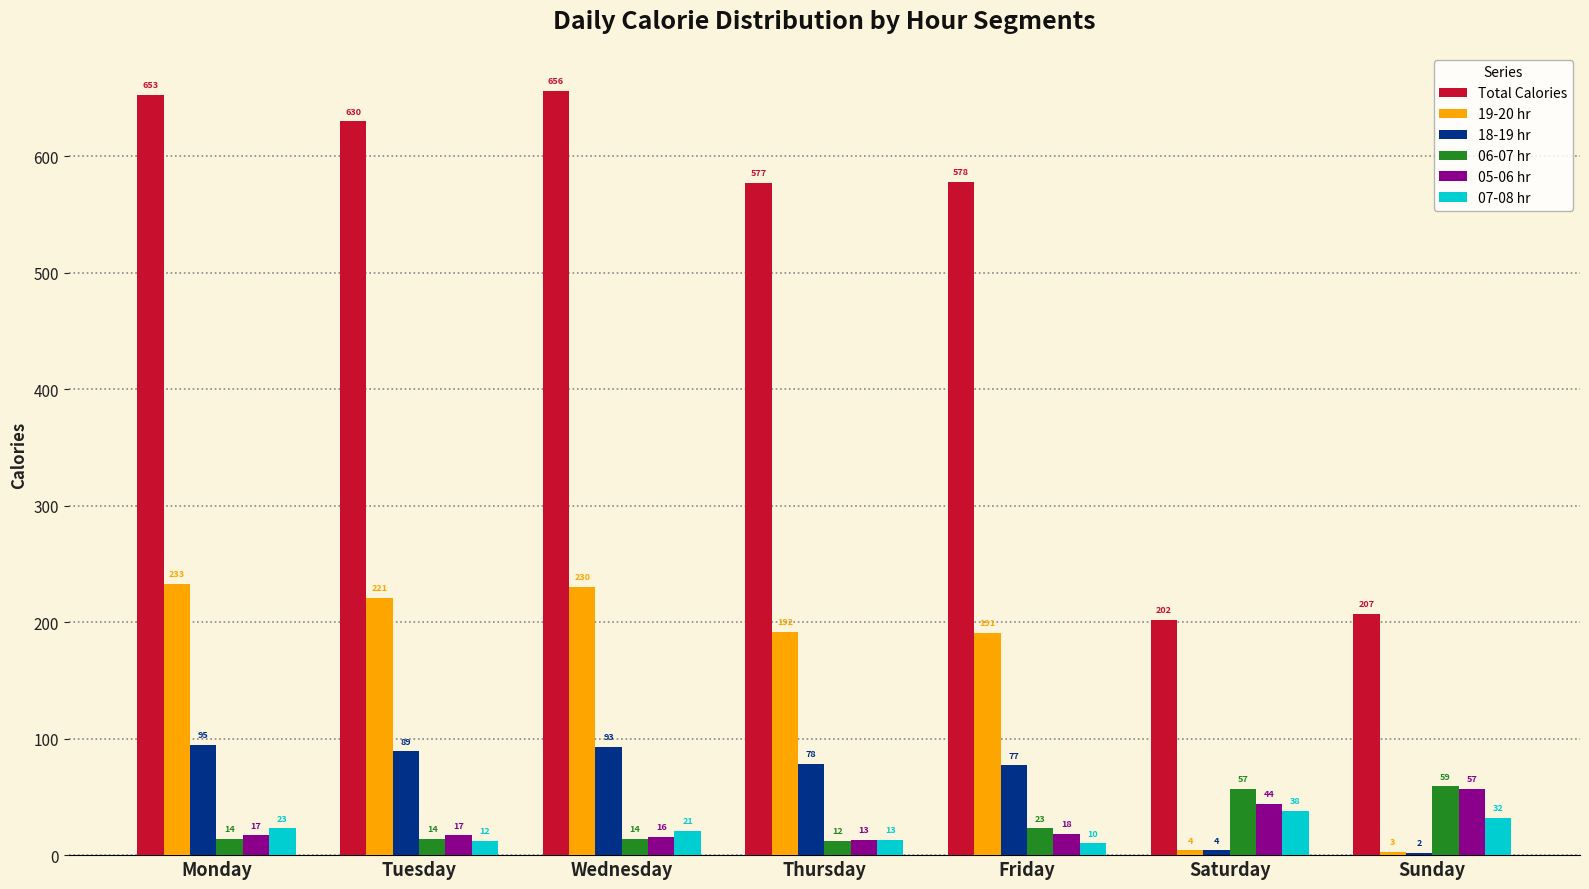

At which label is 18-19 hr closest to 48?

Friday